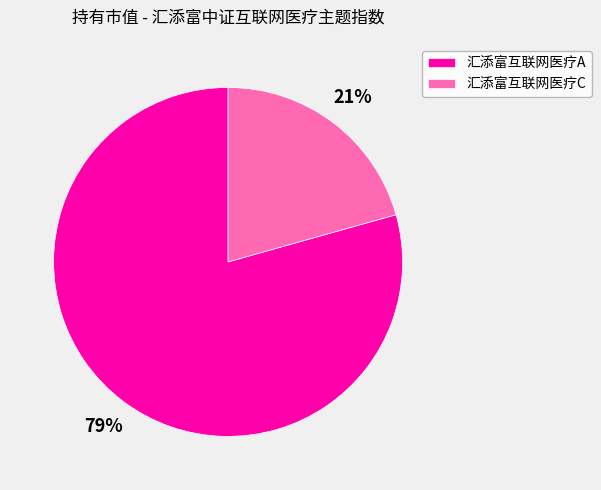

Which has a higher value, 汇添富互联网医疗A or 汇添富互联网医疗C?

汇添富互联网医疗A